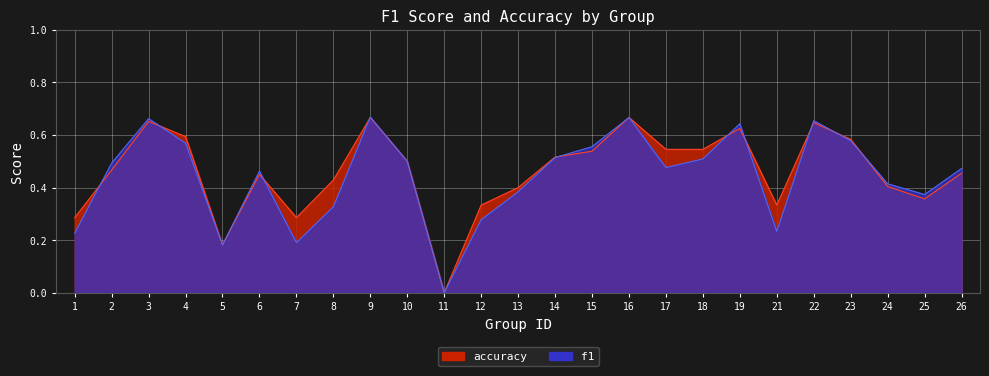

List the series in order of their overall mean, highest first.

accuracy, f1